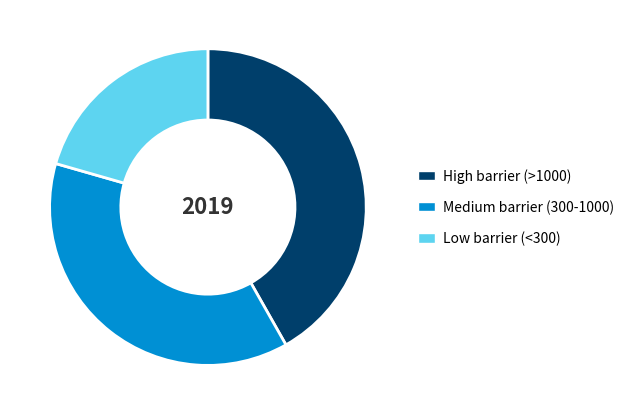

Combined, do High barrier (>1000) and Low barrier (<300) account for over 50%?

Yes